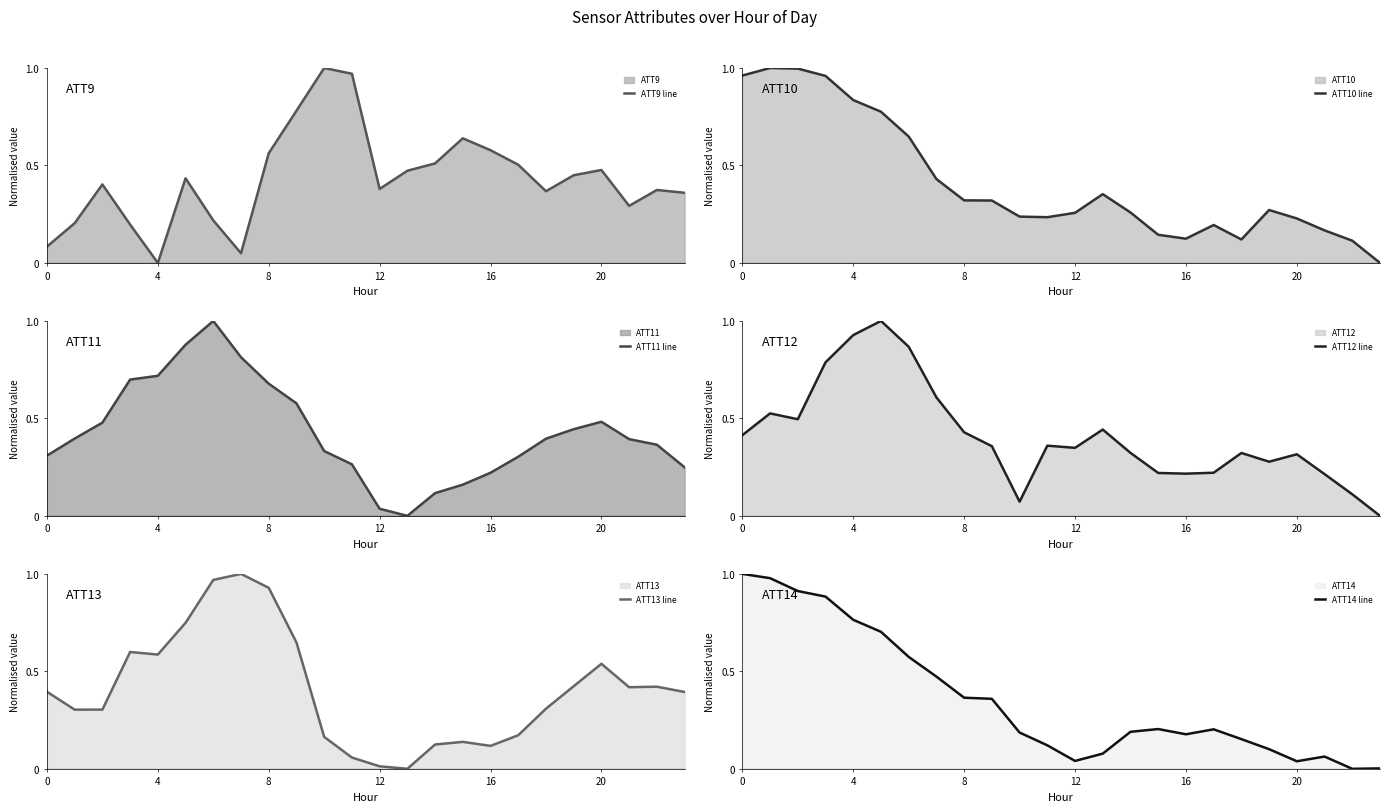

Which series has the widest spread of values?

ATT9 line